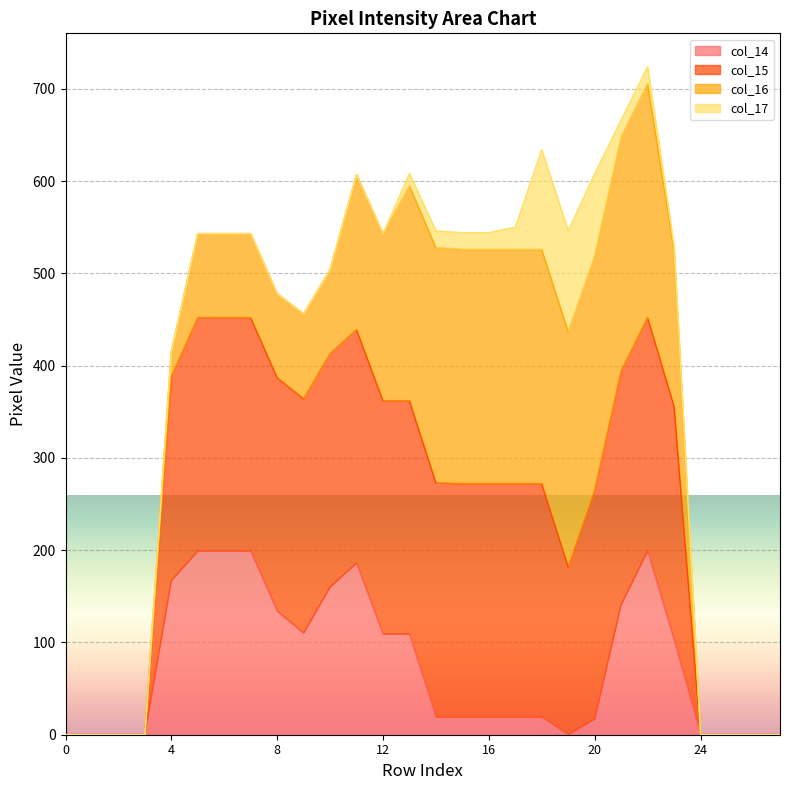

True or false: col_14 has a value of -111 at 24.

False